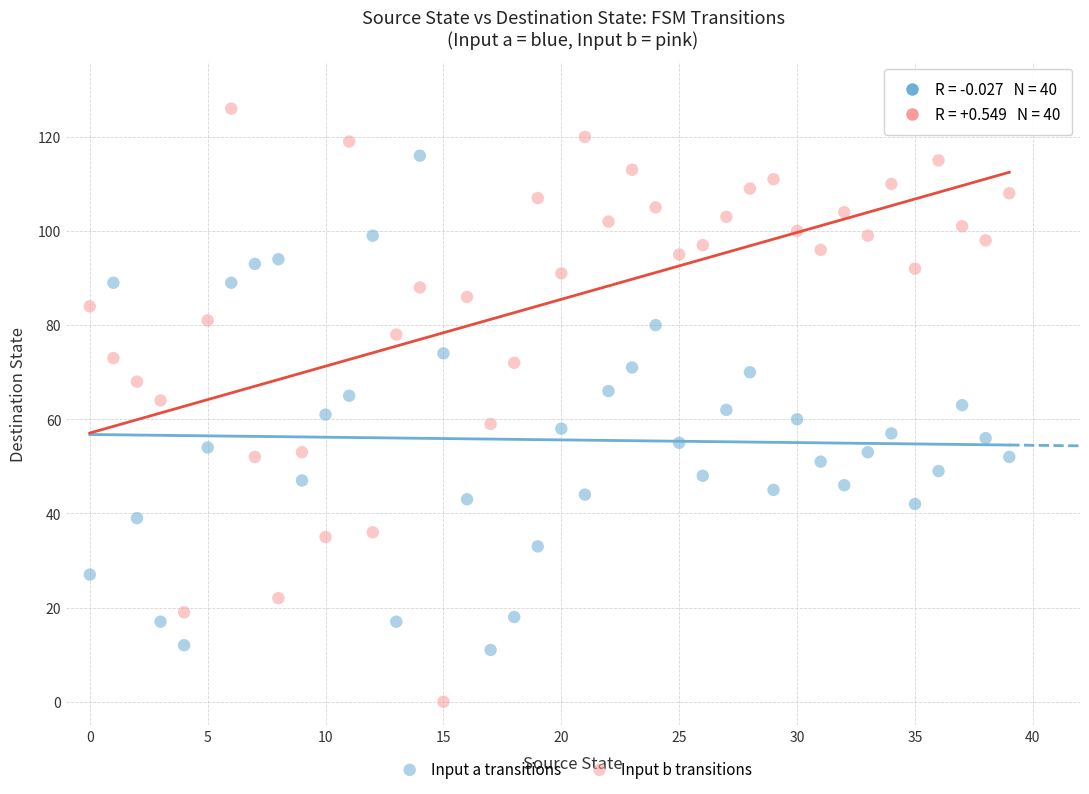

How many data points are displayed?

80